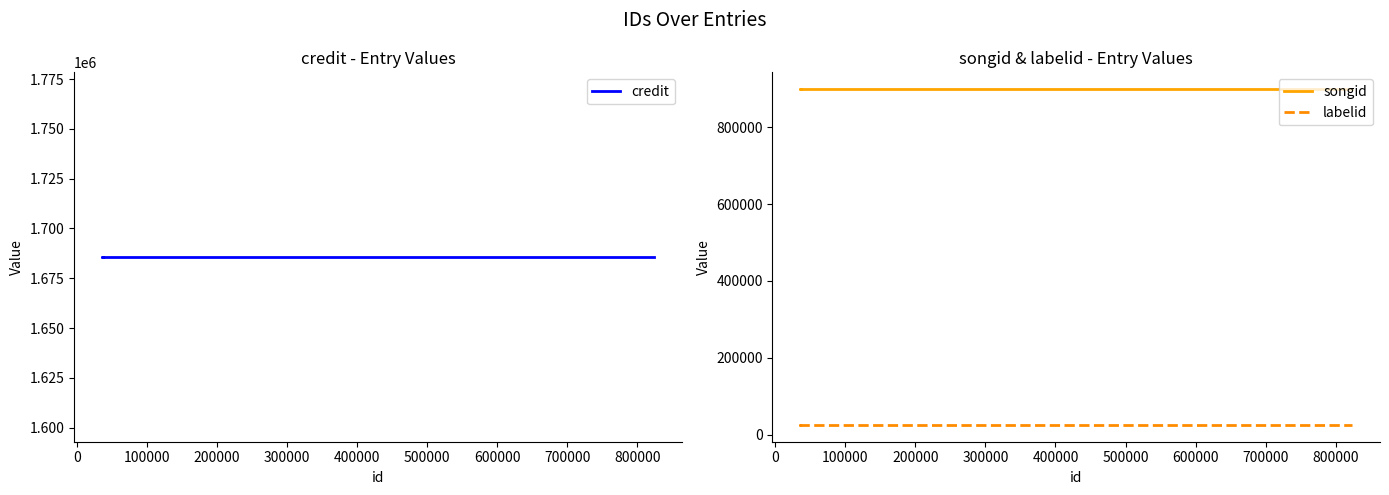

List the series in order of their overall mean, lowest first.

labelid, songid, credit